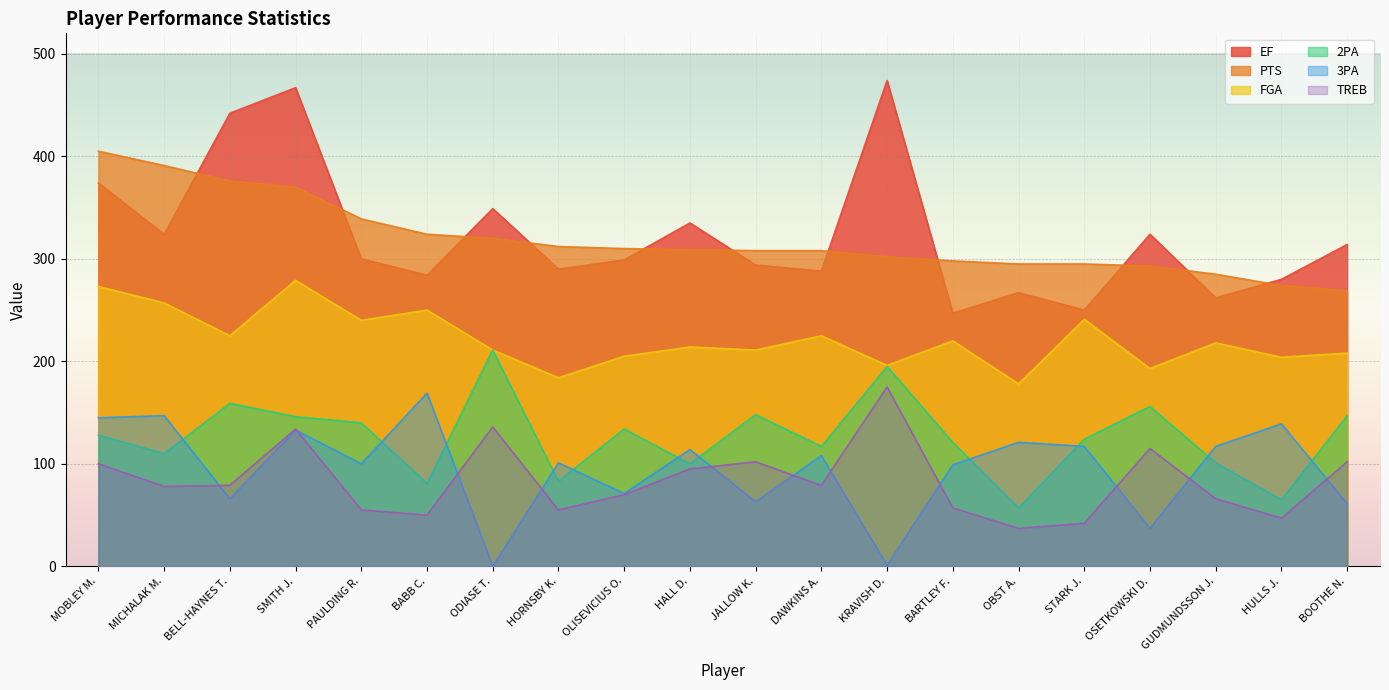

Which series has the largest range (max minus min)?

EF